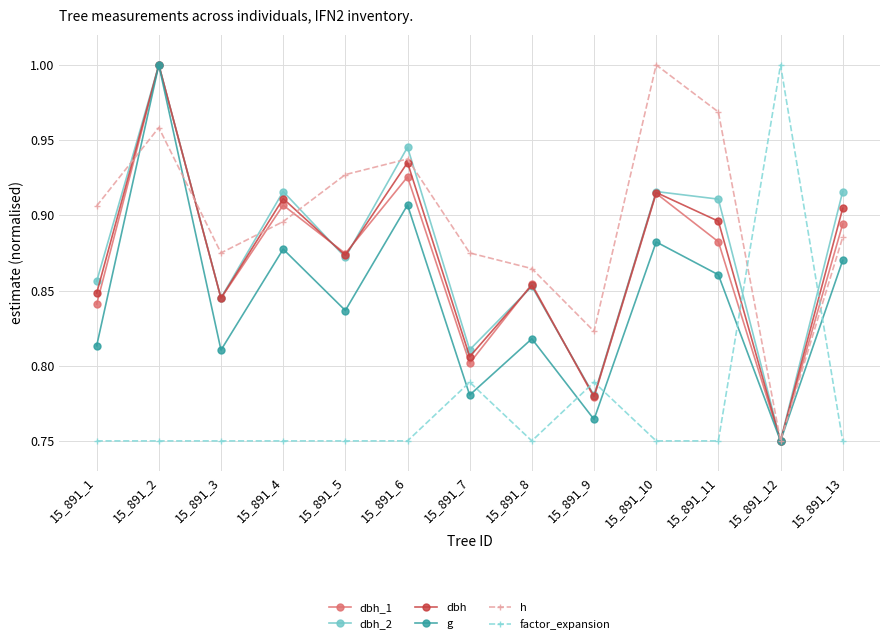

How many interior local valleys does the h series have?

3